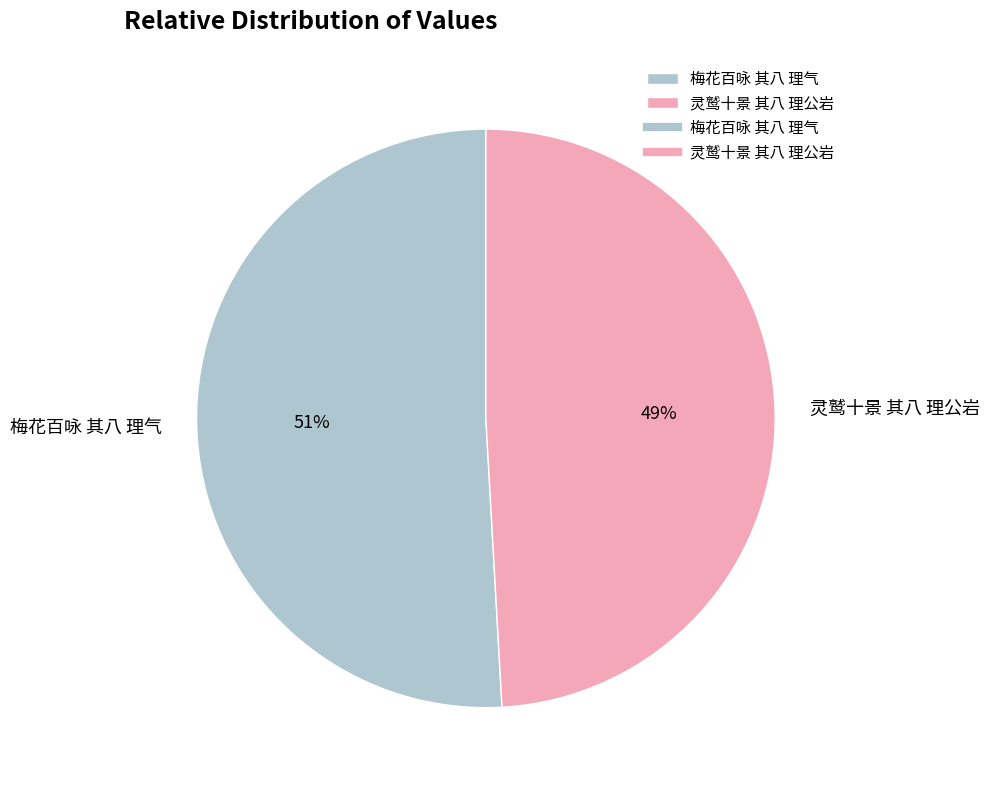

What is the largest slice in the pie chart?

梅花百咏 其八 理气